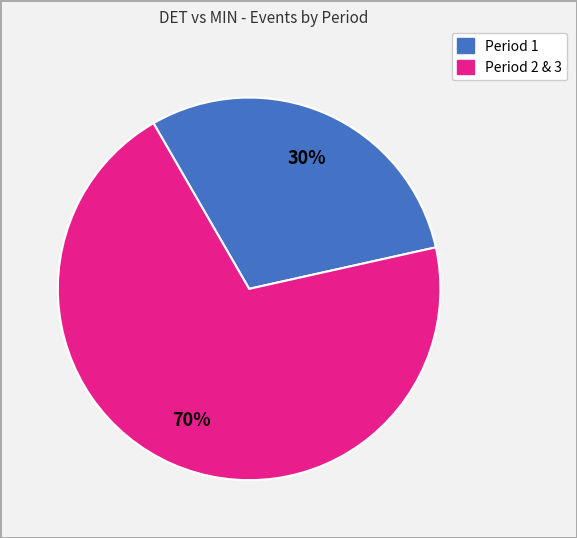

How many slices are in this pie chart?

2